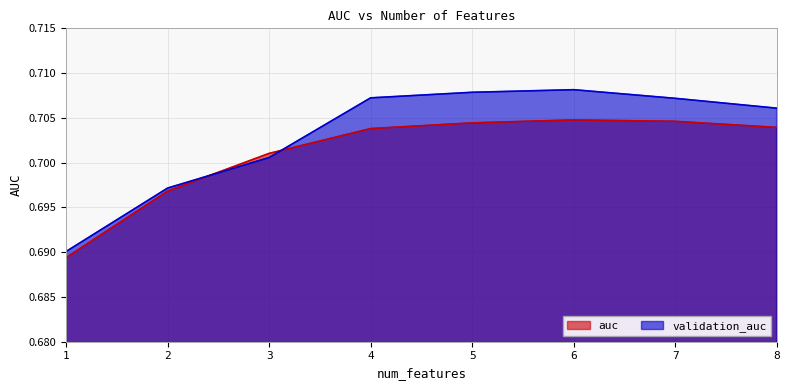

Count the validation_auc values in the range 0 to 1.

8